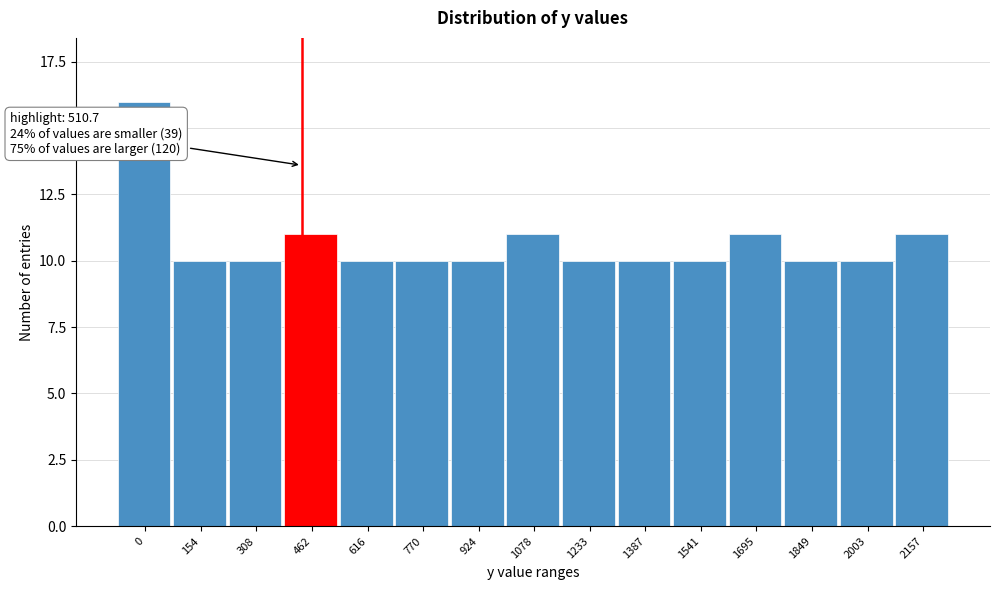

Reading left to right, extract all data points from this chart.

16	10	10	11	10	10	10	11	10	10	10	11	10	10	11